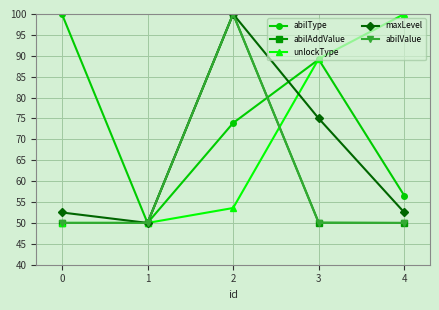

Between 1 and 3, which series saw the biggest shift?

unlockType